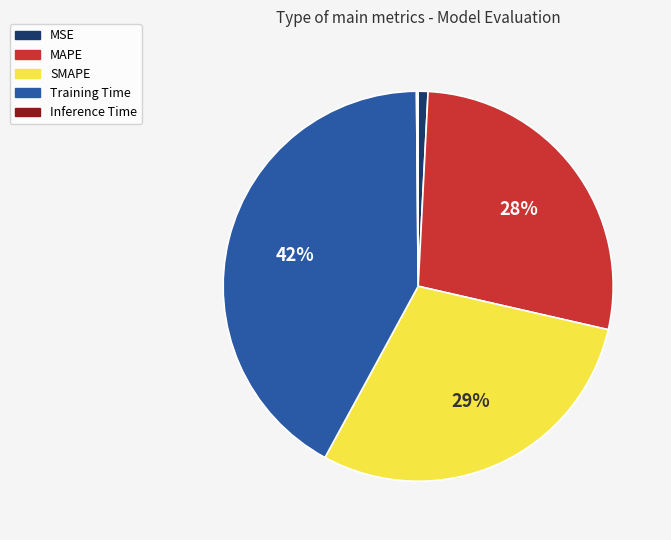

What percentage is the MSE slice, to the nearest percent?

1%